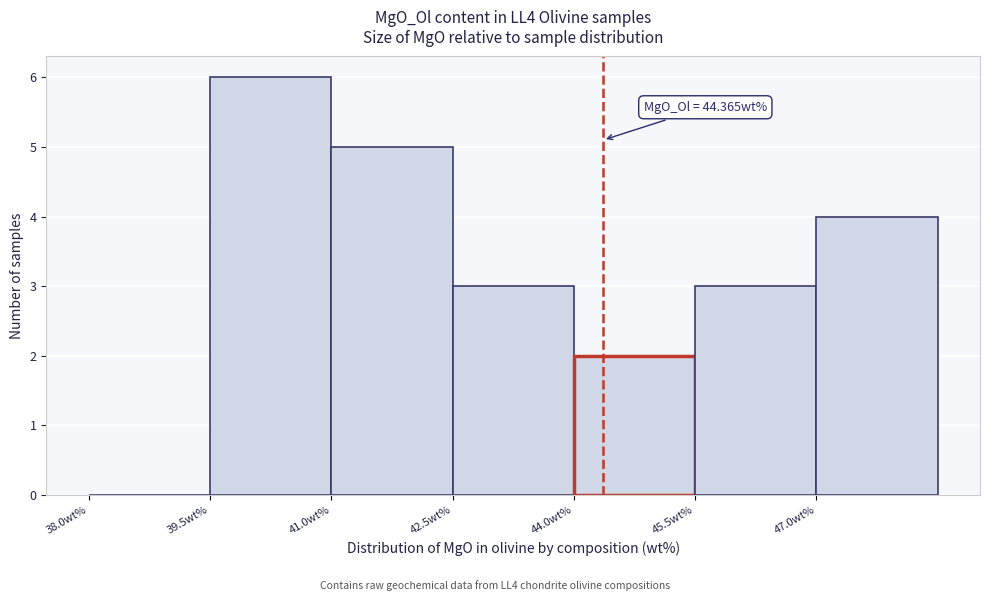

Over which range of the x-axis is the bar tallest?

39.5 to 41.0